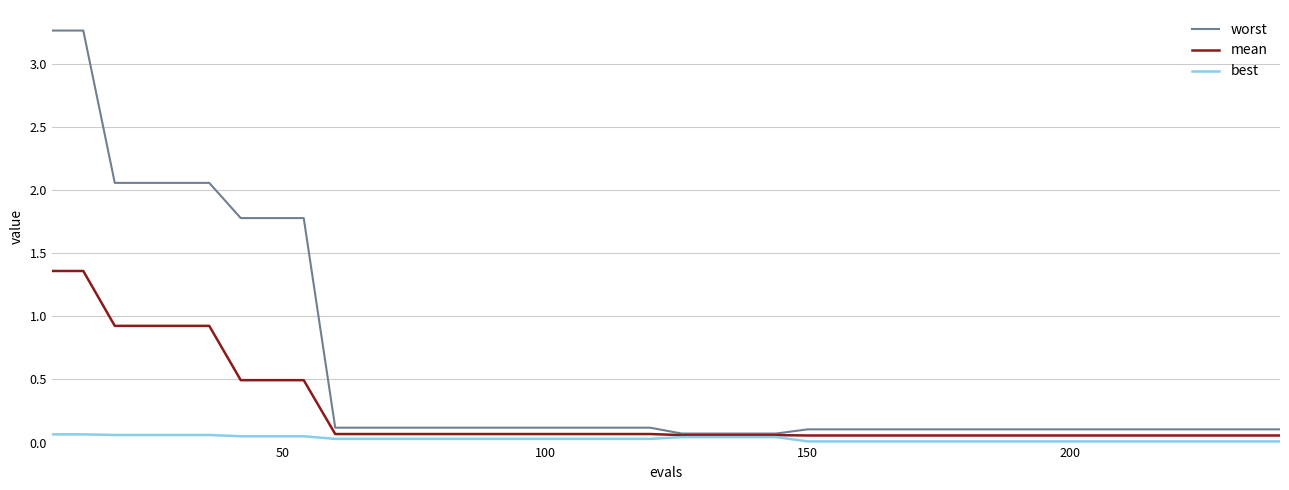

Which series has the largest total across all categories?

worst